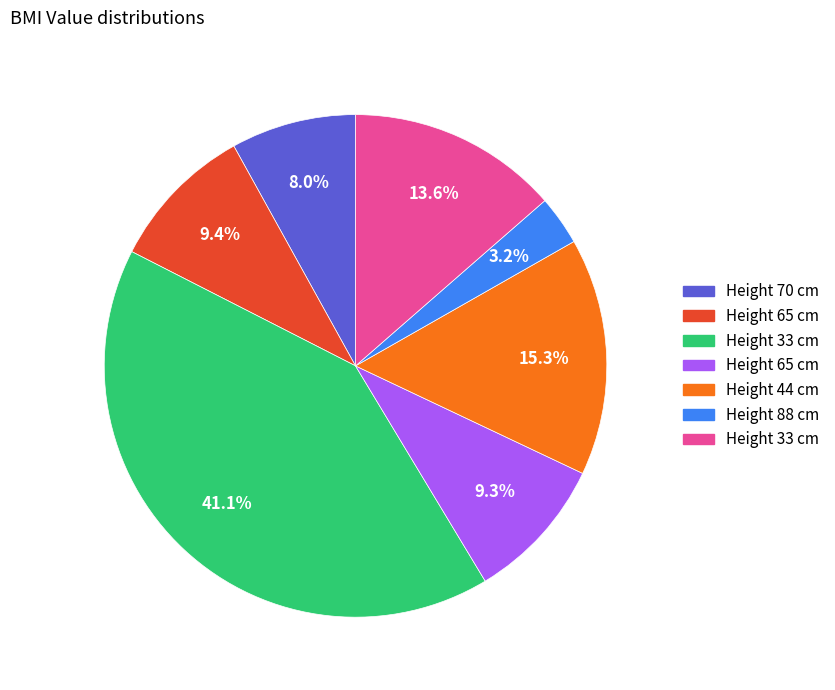

Does any single category account for the majority?

No